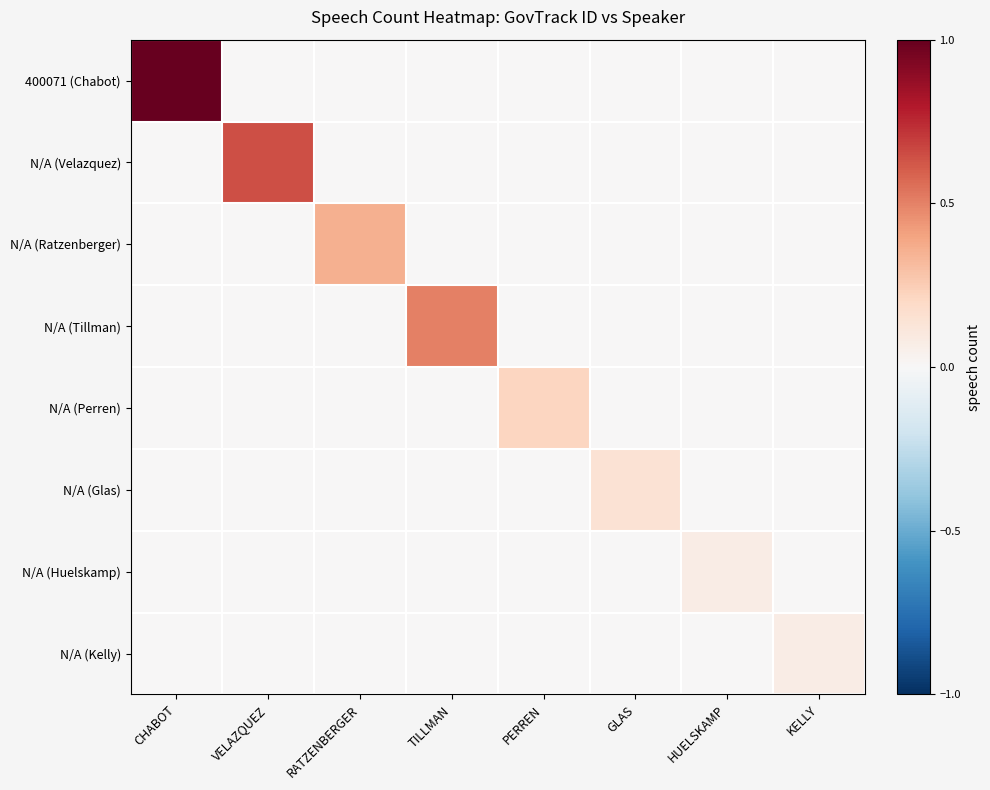

Reading left to right, extract all data points from this chart.

400071 (Chabot): CHABOT=1.0	VELAZQUEZ=0.0	RATZENBERGER=0.0	TILLMAN=0.0	PERREN=0.0	GLAS=0.0	HUELSKAMP=0.0	KELLY=0.0
N/A (Velazquez): CHABOT=0.0	VELAZQUEZ=0.6	RATZENBERGER=0.0	TILLMAN=0.0	PERREN=0.0	GLAS=0.0	HUELSKAMP=0.0	KELLY=0.0
N/A (Ratzenberger): CHABOT=0.0	VELAZQUEZ=0.0	RATZENBERGER=0.4	TILLMAN=0.0	PERREN=0.0	GLAS=0.0	HUELSKAMP=0.0	KELLY=0.0
N/A (Tillman): CHABOT=0.0	VELAZQUEZ=0.0	RATZENBERGER=0.0	TILLMAN=0.5	PERREN=0.0	GLAS=0.0	HUELSKAMP=0.0	KELLY=0.0
N/A (Perren): CHABOT=0.0	VELAZQUEZ=0.0	RATZENBERGER=0.0	TILLMAN=0.0	PERREN=0.2	GLAS=0.0	HUELSKAMP=0.0	KELLY=0.0
N/A (Glas): CHABOT=0.0	VELAZQUEZ=0.0	RATZENBERGER=0.0	TILLMAN=0.0	PERREN=0.0	GLAS=0.1	HUELSKAMP=0.0	KELLY=0.0
N/A (Huelskamp): CHABOT=0.0	VELAZQUEZ=0.0	RATZENBERGER=0.0	TILLMAN=0.0	PERREN=0.0	GLAS=0.0	HUELSKAMP=0.1	KELLY=0.0
N/A (Kelly): CHABOT=0.0	VELAZQUEZ=0.0	RATZENBERGER=0.0	TILLMAN=0.0	PERREN=0.0	GLAS=0.0	HUELSKAMP=0.0	KELLY=0.1